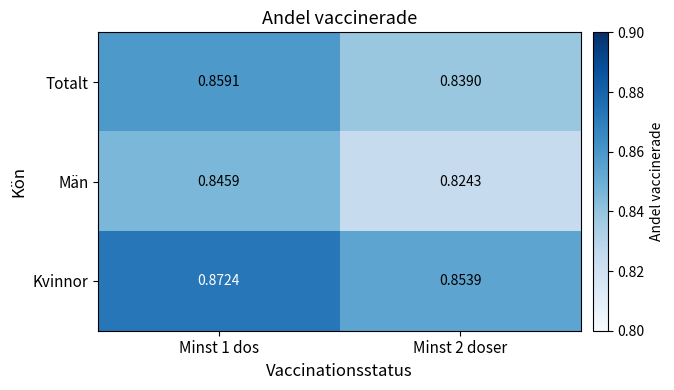

Rank the series at Minst 1 dos from highest to lowest value.

Kvinnor, Totalt, Män